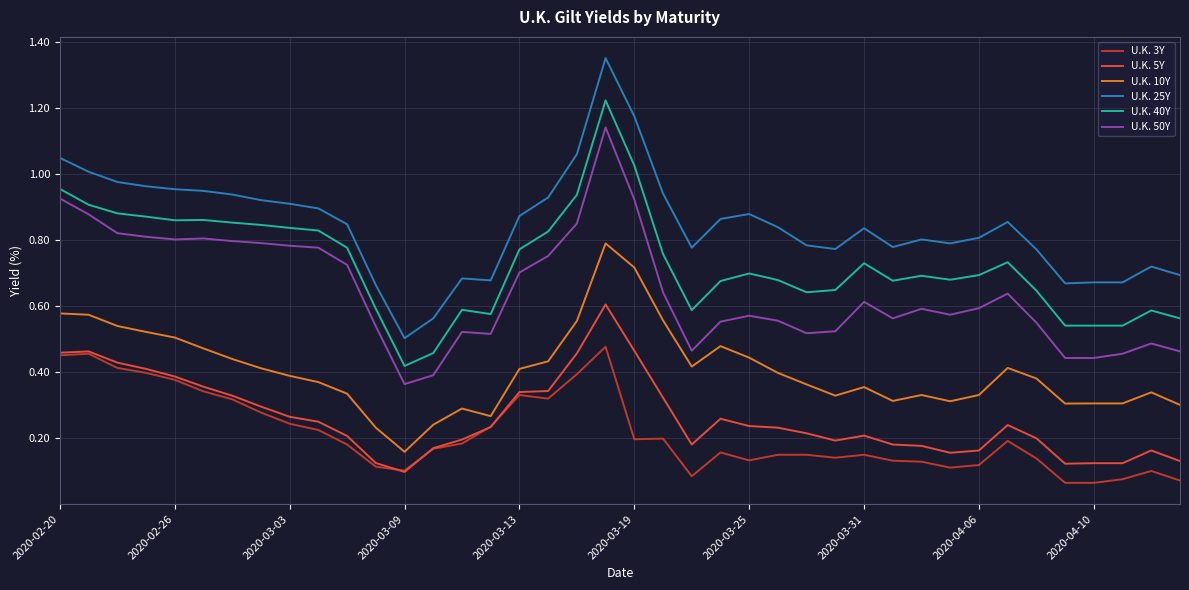

List the series in order of their peak value, highest first.

U.K. 25Y, U.K. 40Y, U.K. 50Y, U.K. 10Y, U.K. 5Y, U.K. 3Y